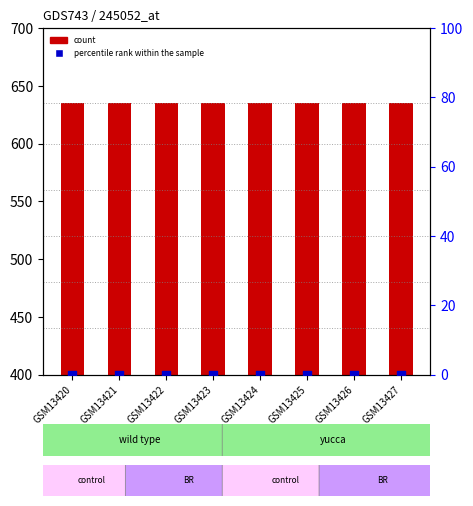

Is the value of Consumers count at GSM13425 greater than the value of percentile rank within the sample at GSM13424?

Yes